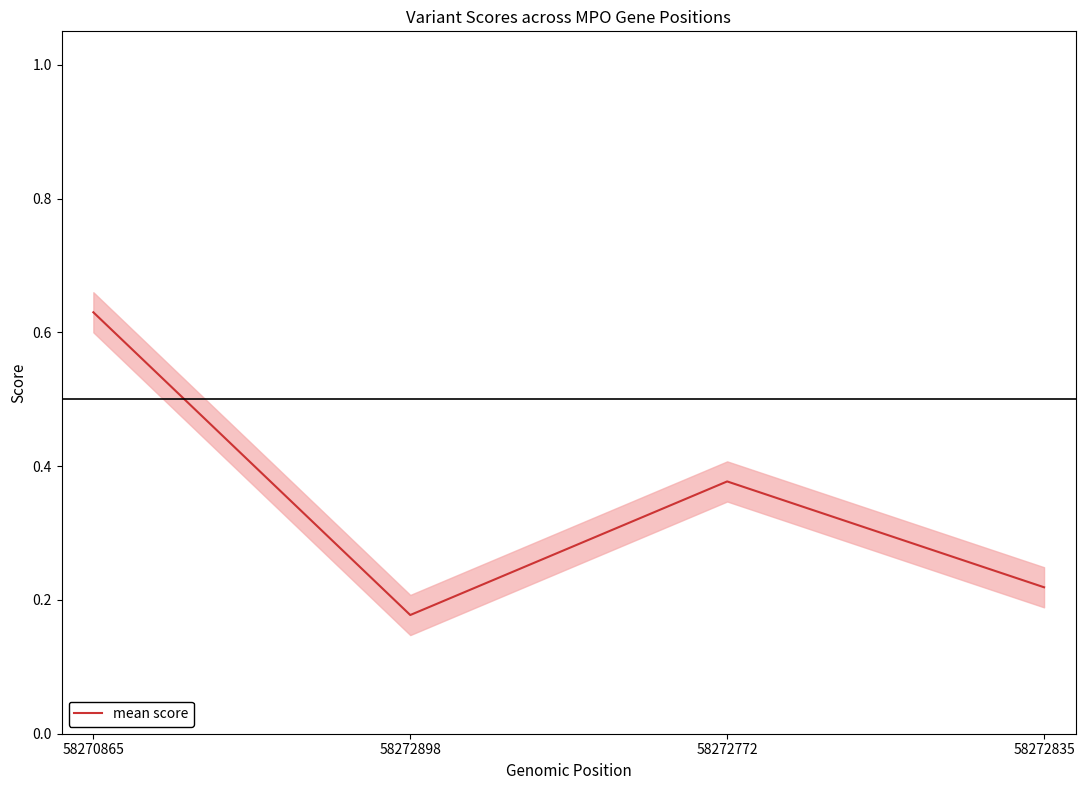

Reading left to right, list all the values displayed in this chart.

58270865=0.6	58272898=0.2	58272772=0.4	58272835=0.2